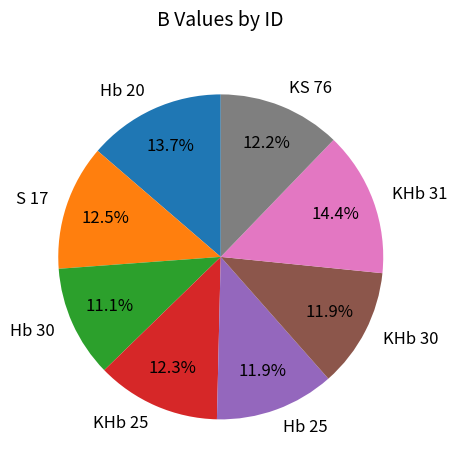

Approximately how many times larger is the value at S 17 compared to KHb 25?

1.0